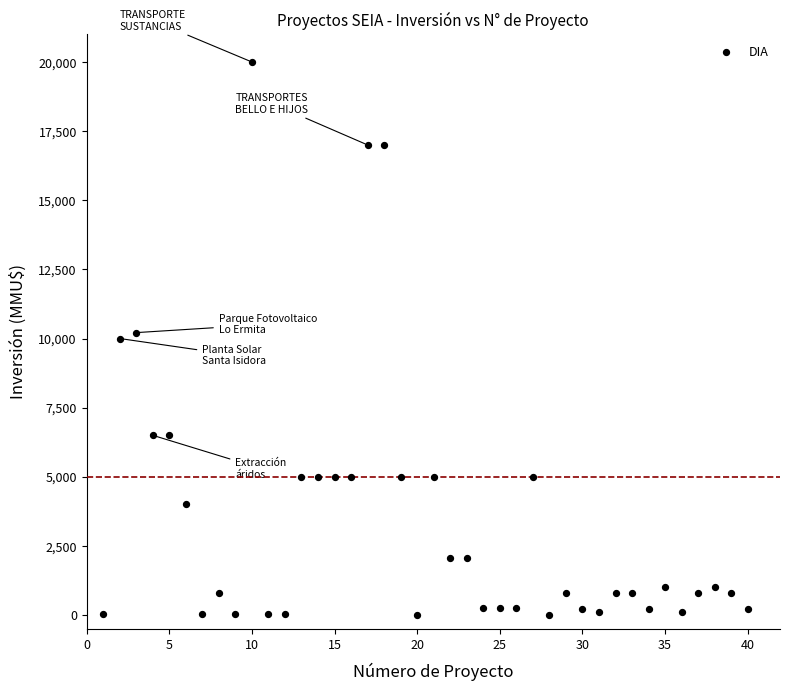

What is the range of X values (max minus min)?

39